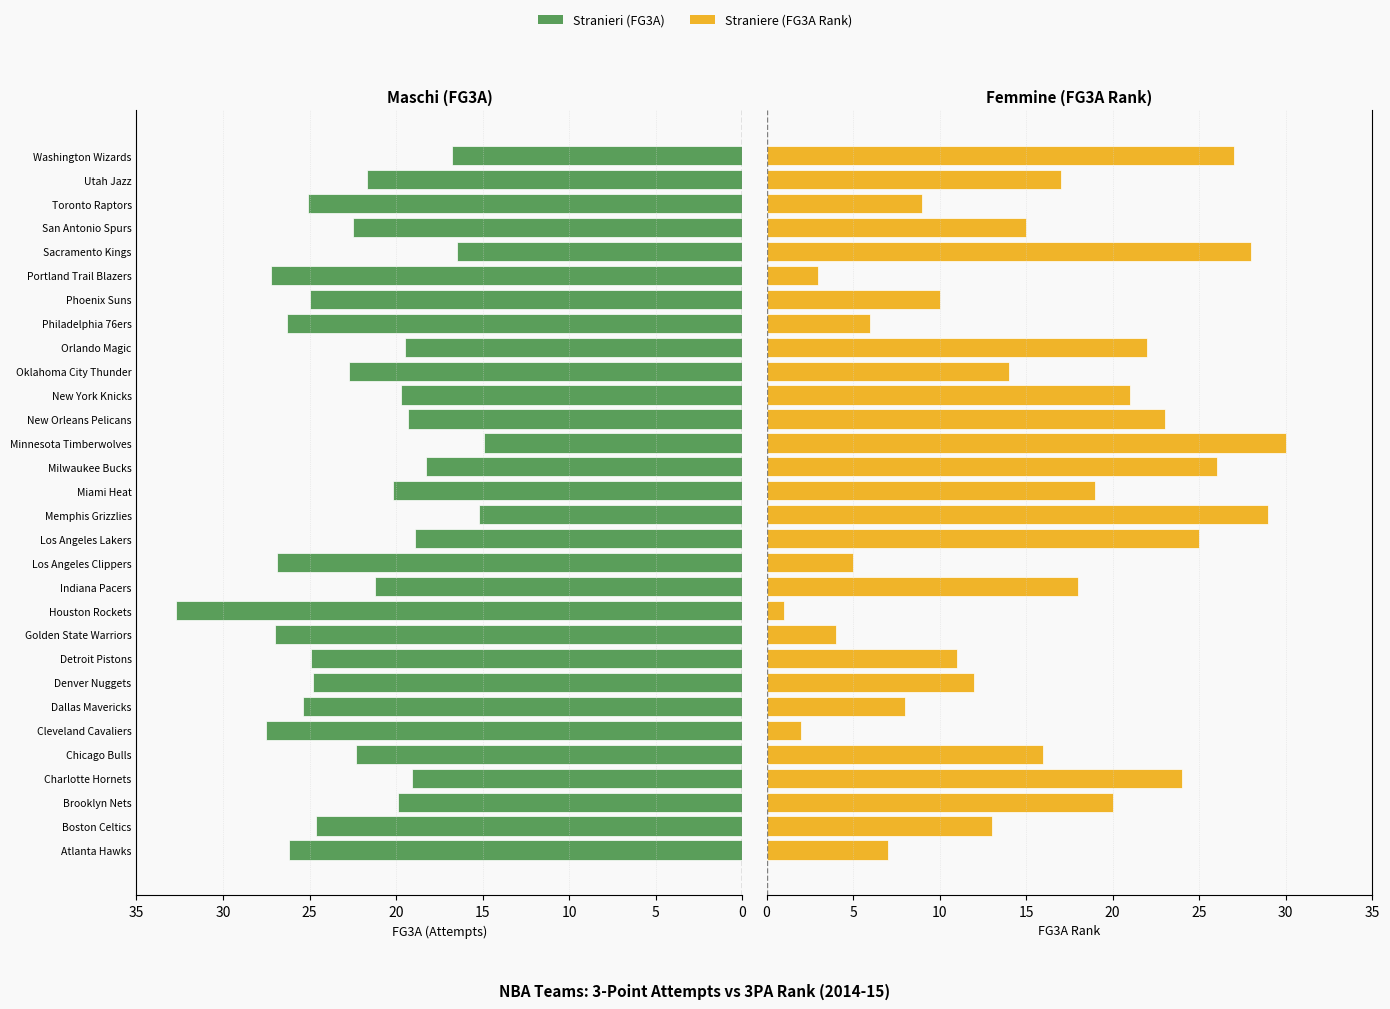

Which series has the largest total across all categories?

FG3A